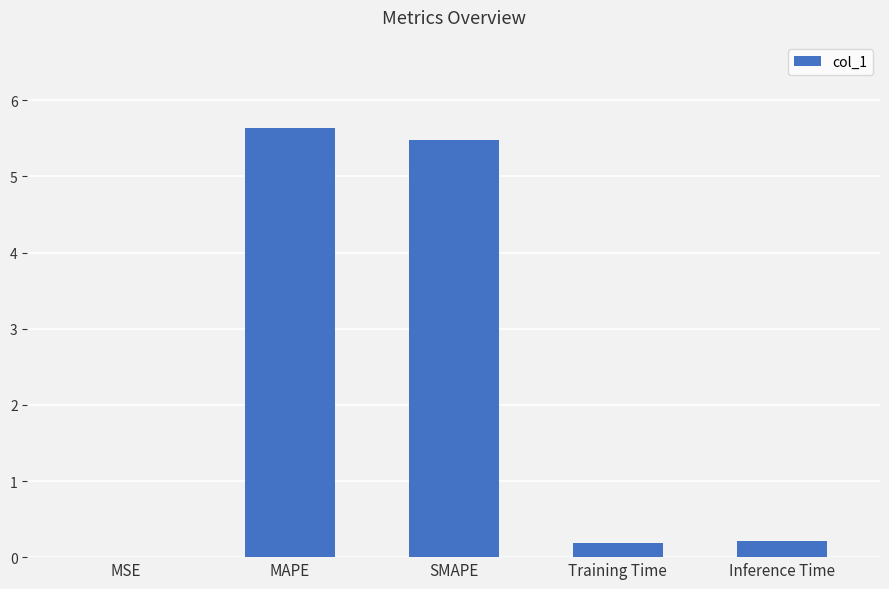

Is it true that the value at SMAPE is 5.5?

True